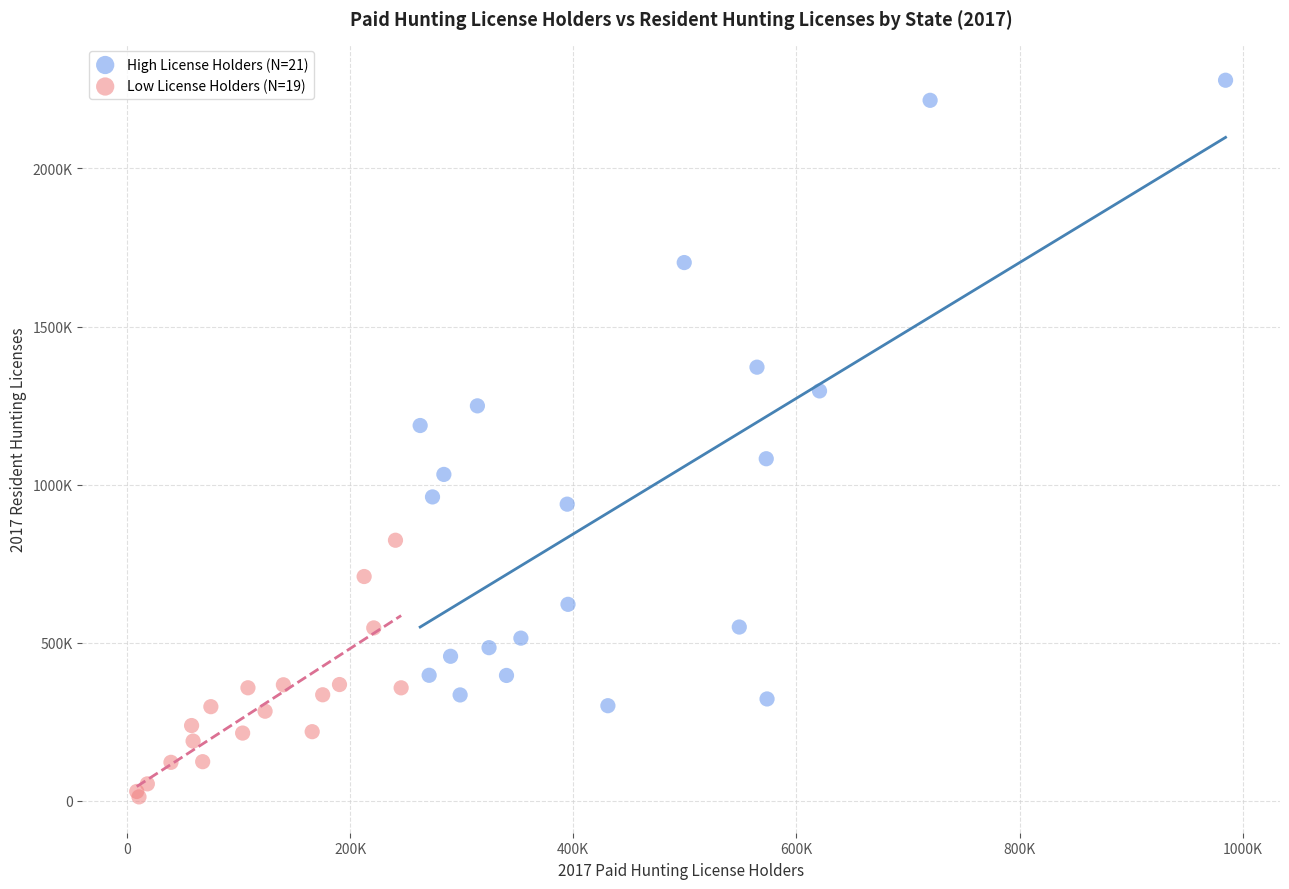

Which series has the widest spread of Y values?

High License Holders (N=21)